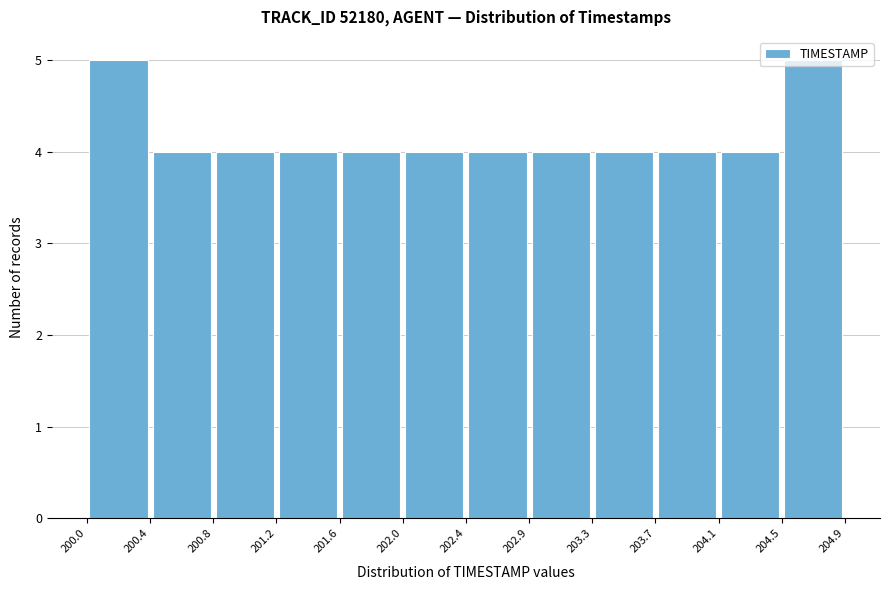

Reading left to right, transcribe this chart: for each bar, give the range it covers on the x-axis and its height. The values are not printed on the chart, so give them approximately, as read against the axis.

200.0 to 200.4: 5
200.4 to 200.8: 4
200.8 to 201.2: 4
201.2 to 201.6: 4
201.6 to 202.0: 4
202.0 to 202.4: 4
202.4 to 202.9: 4
202.9 to 203.3: 4
203.3 to 203.7: 4
203.7 to 204.1: 4
204.1 to 204.5: 4
204.5 to 204.9: 5